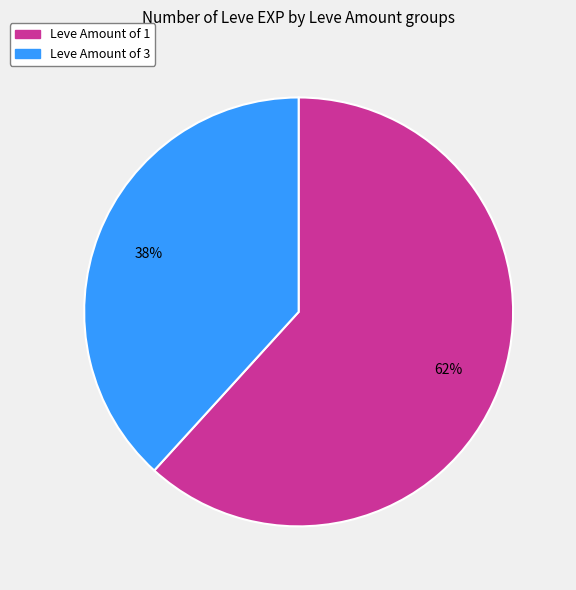

Is there any slice that represents more than half of the pie?

Yes